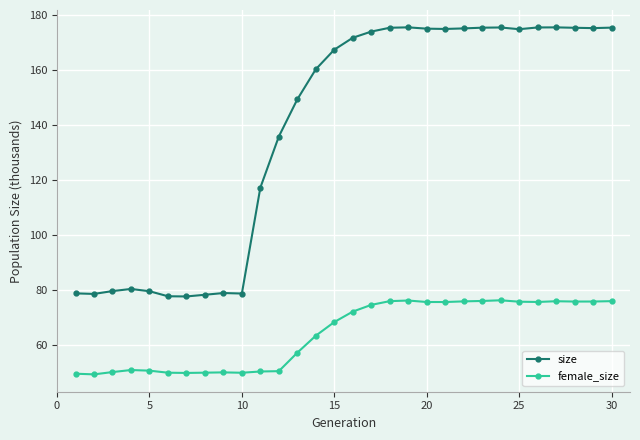

Which series has the largest total across all categories?

size